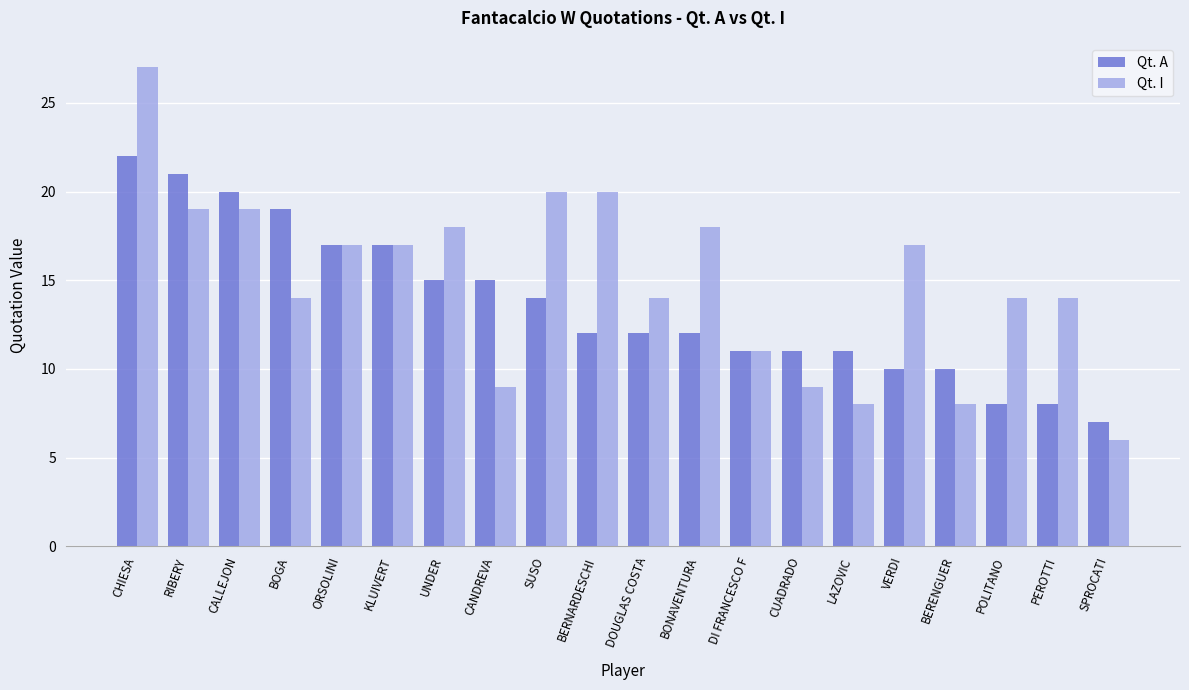

Is it true that Qt. I equals 18 at BONAVENTURA?

True